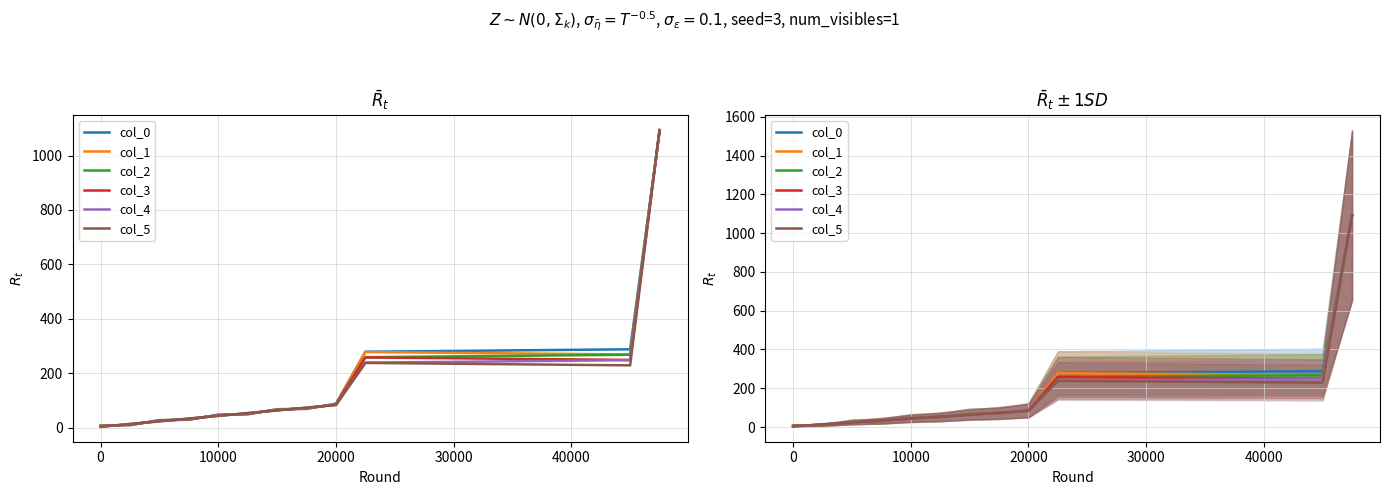

Which series has the widest spread of values?

col_5